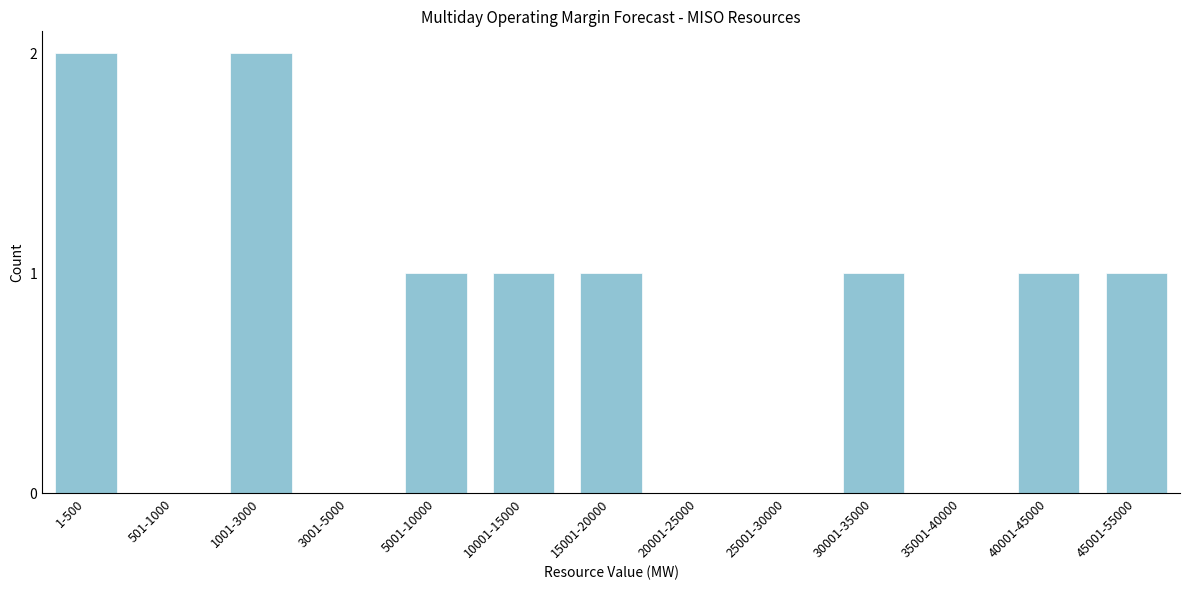

Reading left to right, transcribe all the data shown in this chart.

1-500=2	501-1000=0	1001-3000=2	3001-5000=0	5001-10000=1	10001-15000=1	15001-20000=1	20001-25000=0	25001-30000=0	30001-35000=1	35001-40000=0	40001-45000=1	45001-55000=1